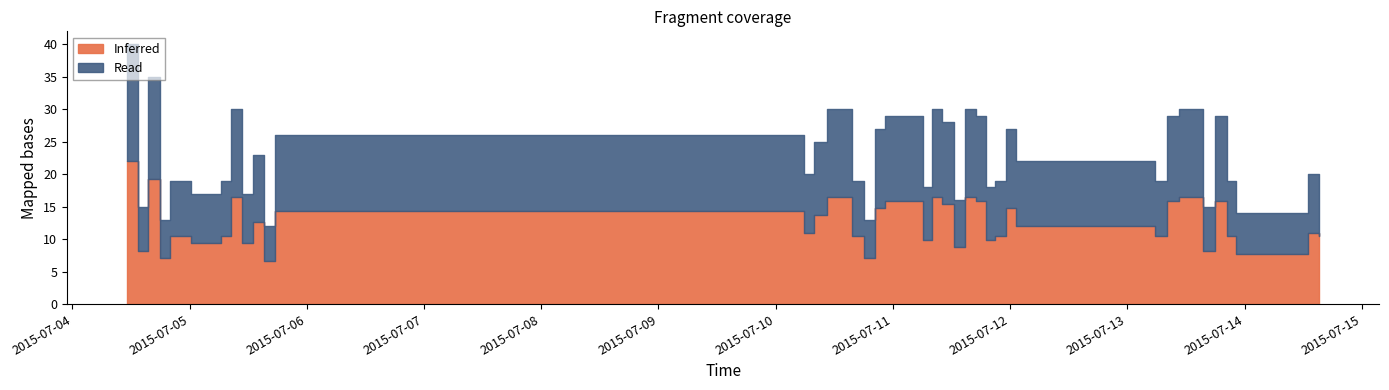

At which category does the chart reach its peak across all series?

2015-07-04T11:06:50